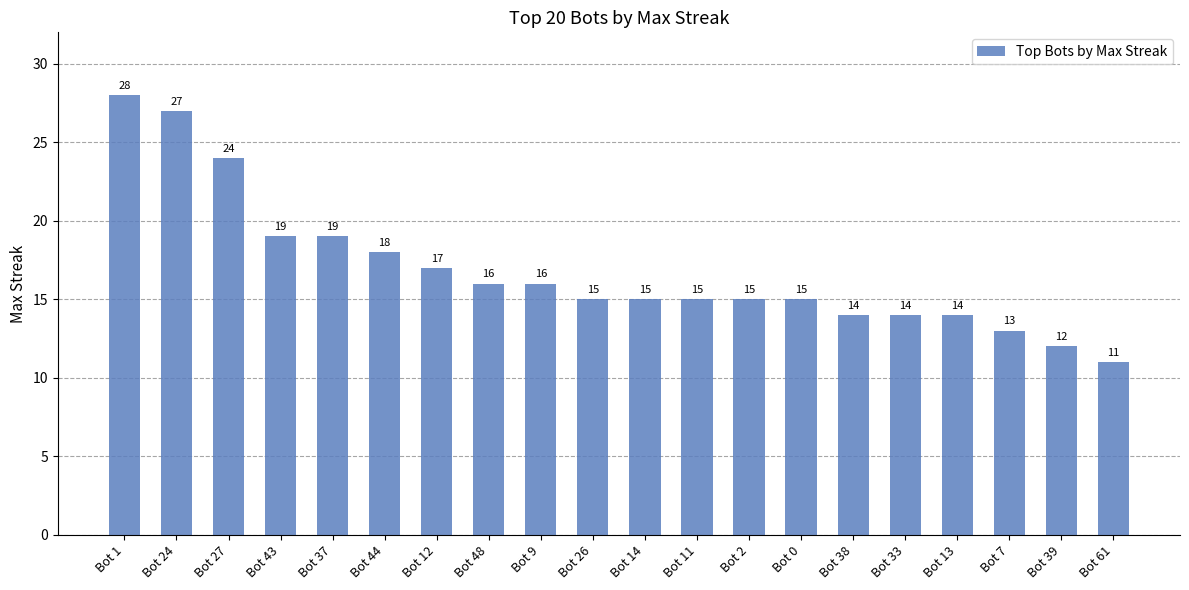

Reading right to left, what are all the values shown in this chart?

Bot 61=11	Bot 39=12	Bot 7=13	Bot 13=14	Bot 33=14	Bot 38=14	Bot 0=15	Bot 2=15	Bot 11=15	Bot 14=15	Bot 26=15	Bot 9=16	Bot 48=16	Bot 12=17	Bot 44=18	Bot 37=19	Bot 43=19	Bot 27=24	Bot 24=27	Bot 1=28